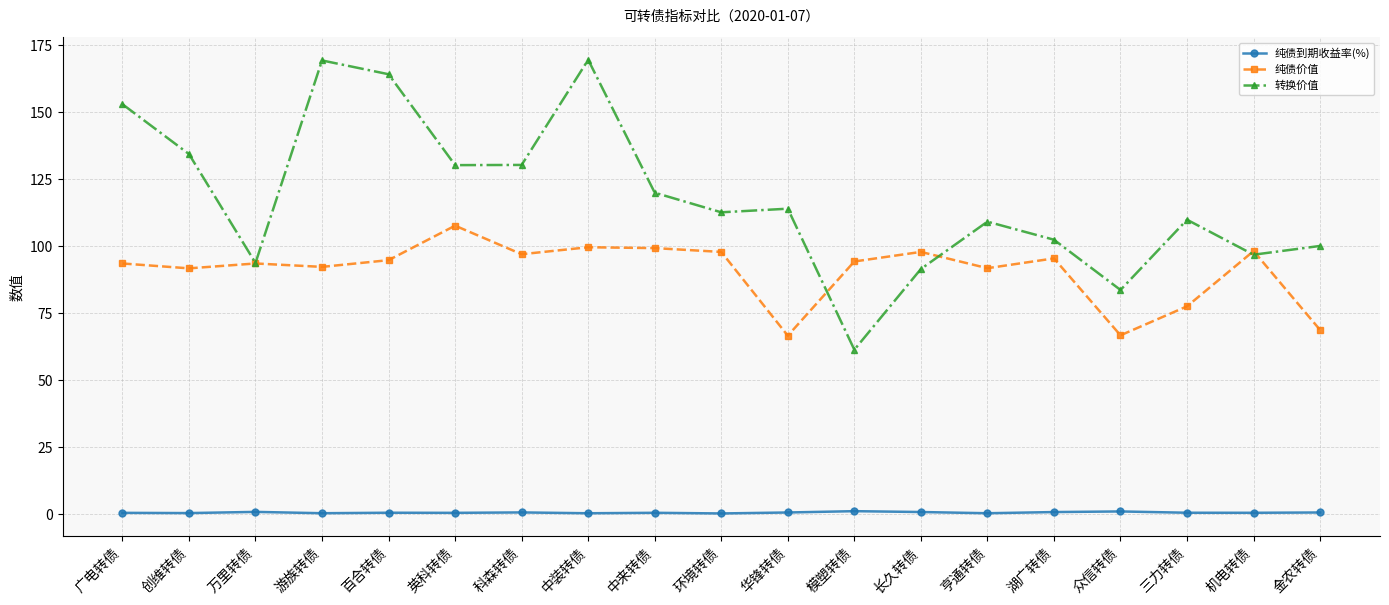

Is the value of 纯债到期收益率(%) at 英科转债 greater than the value of 纯债价值 at 亨通转债?

No